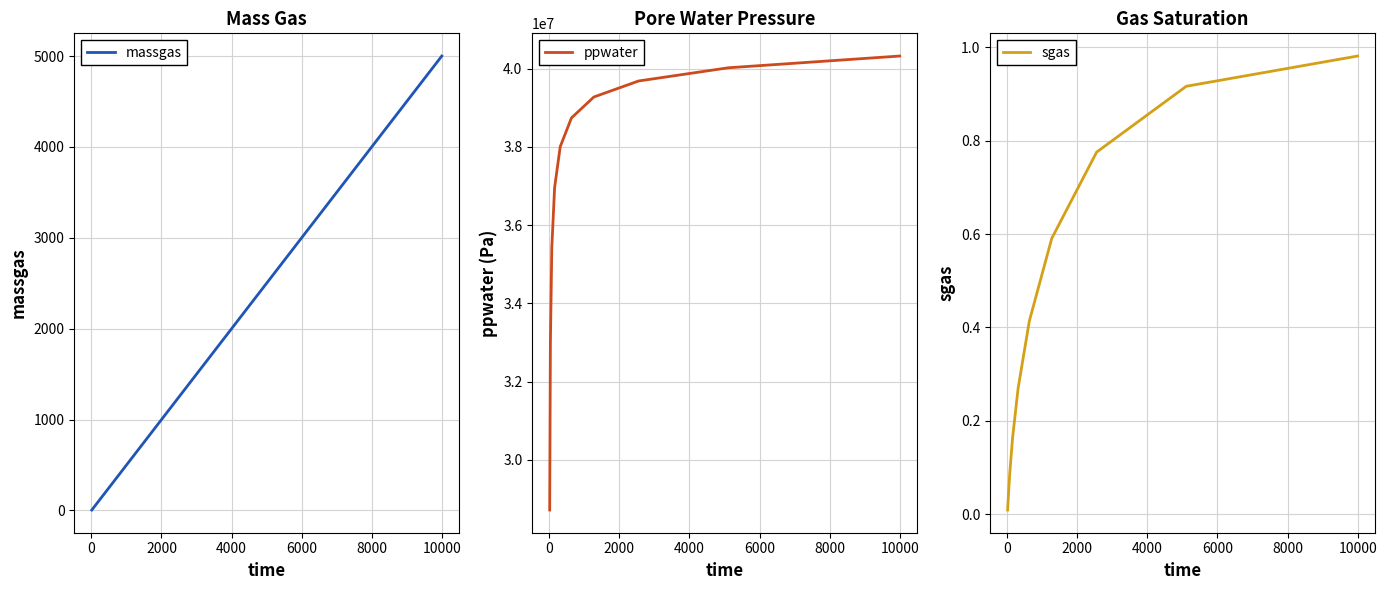

Which series has the largest range (max minus min)?

ppwater